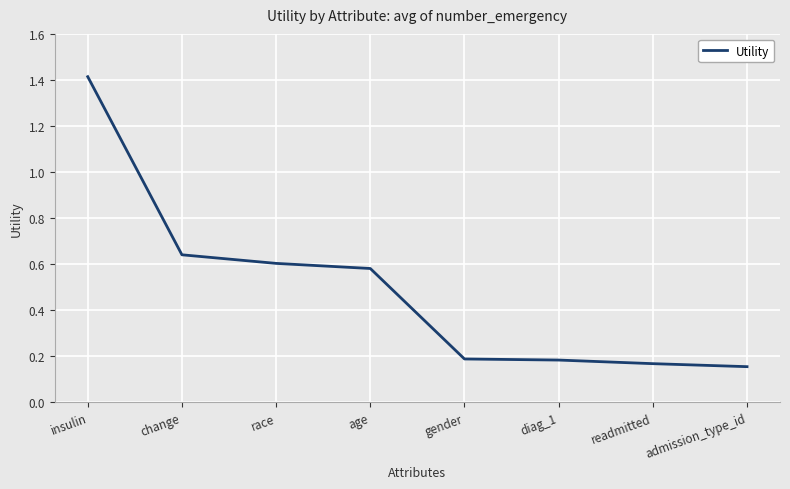

What is the sum of all values?

3.9